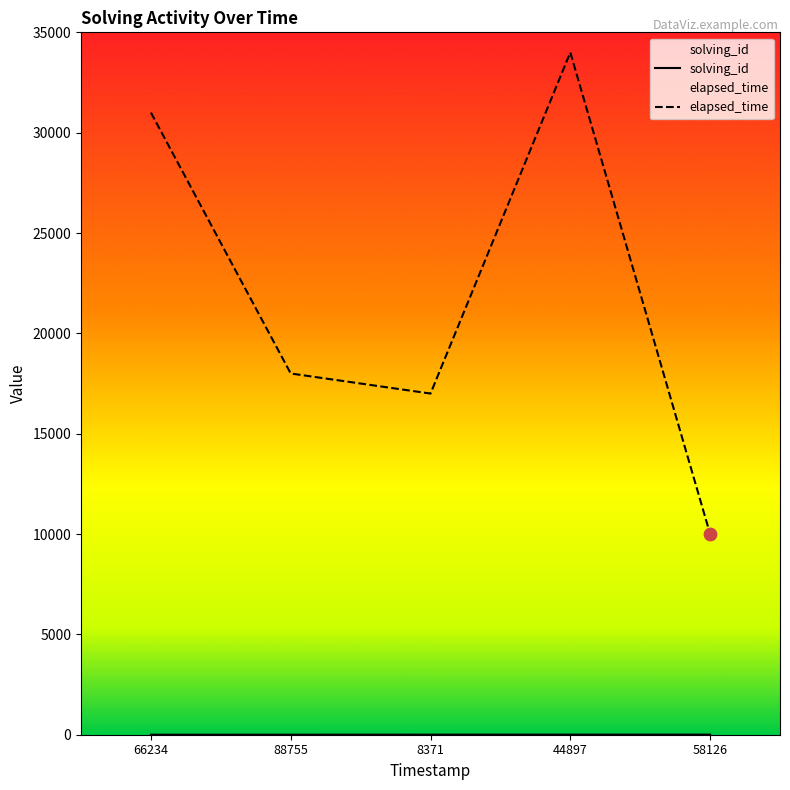

What is the total value across all series at 58126?

10005